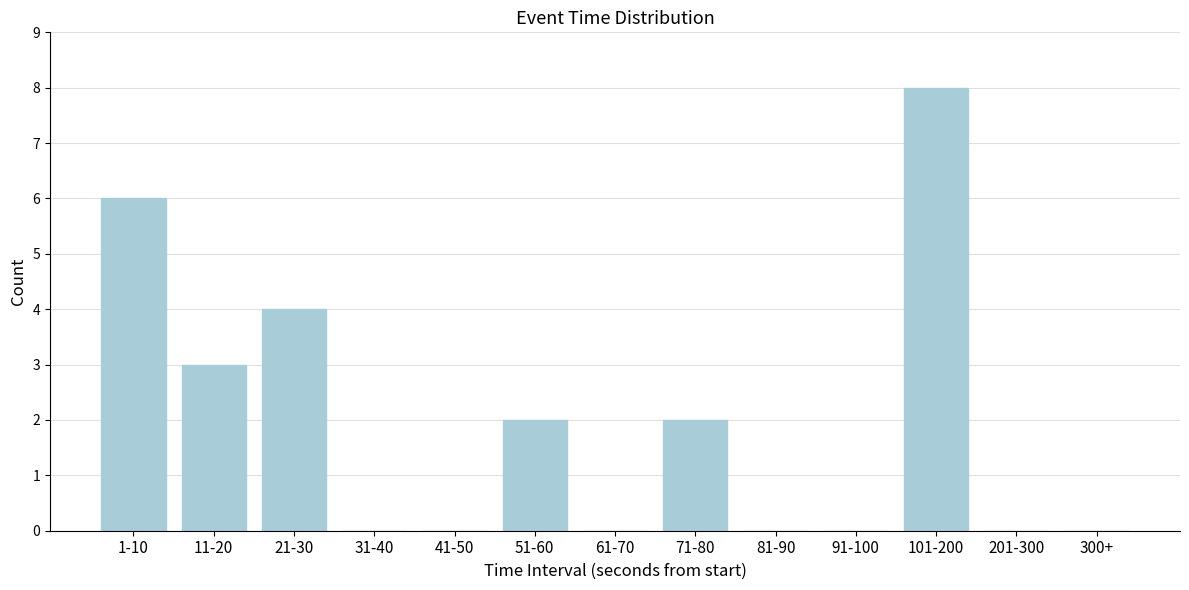

Reading left to right, what are all the values shown in this chart?

1-10=6	11-20=3	21-30=4	31-40=0	41-50=0	51-60=2	61-70=0	71-80=2	81-90=0	91-100=0	101-200=8	201-300=0	300+=0